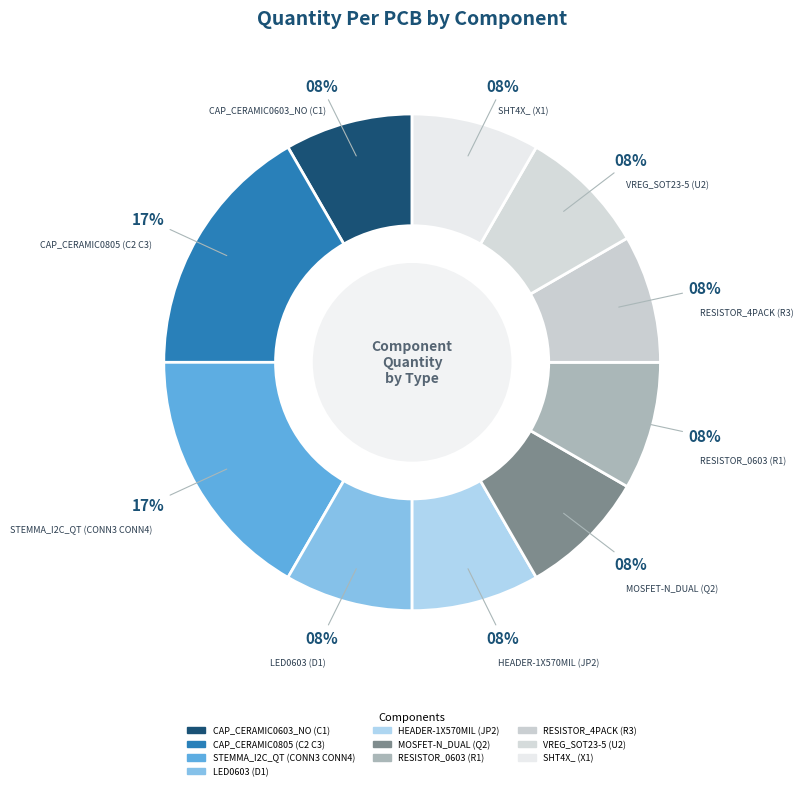

The RESISTOR_4PACK (R3) slice represents 8% of the pie. True or false?

True